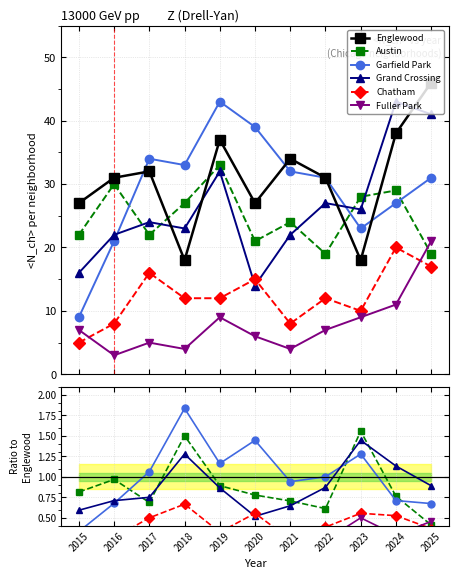

What is the value of the Englewood point at the 7th from the left?

34.0